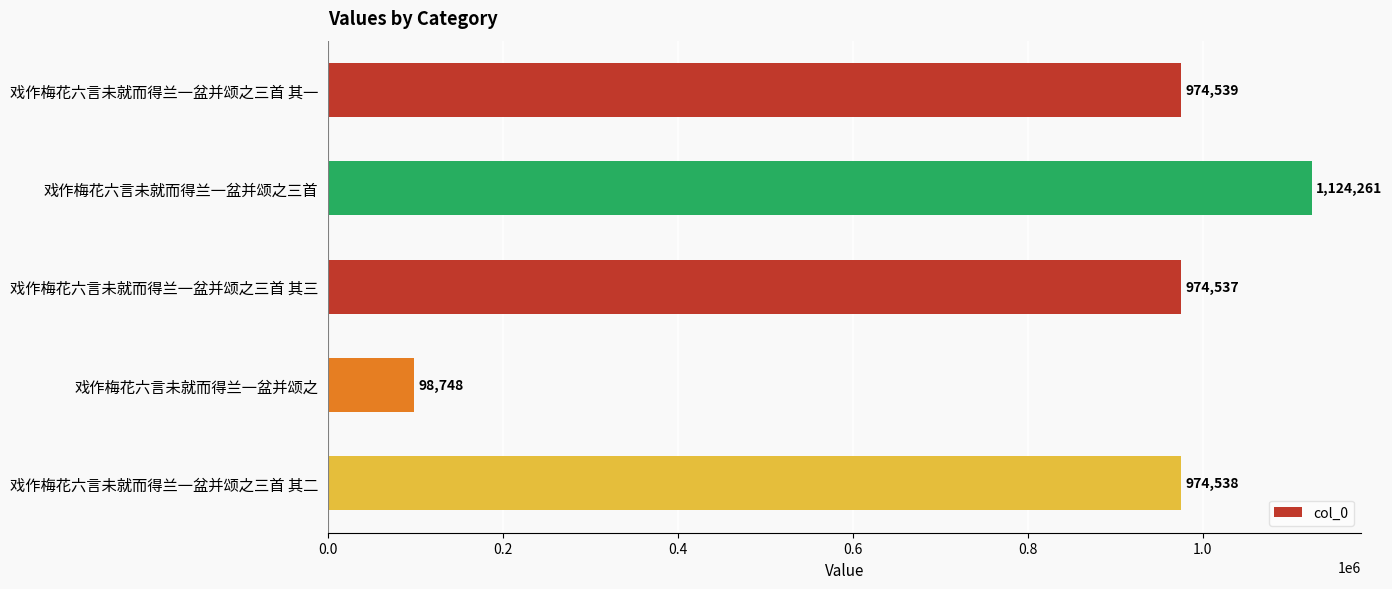

What is the label of the 2nd bar from the bottom?

戏作梅花六言未就而得兰一盆并颂之